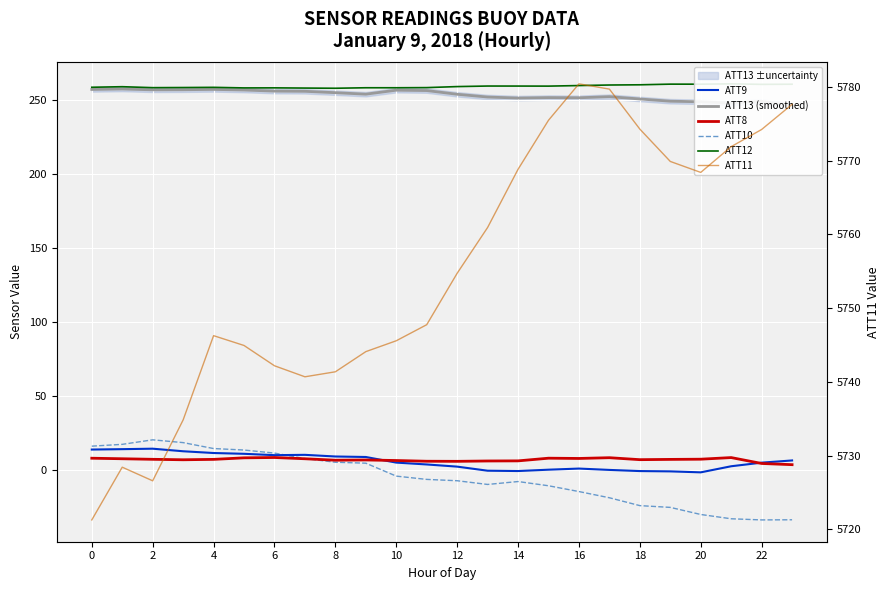

How many data points does each series have?

24